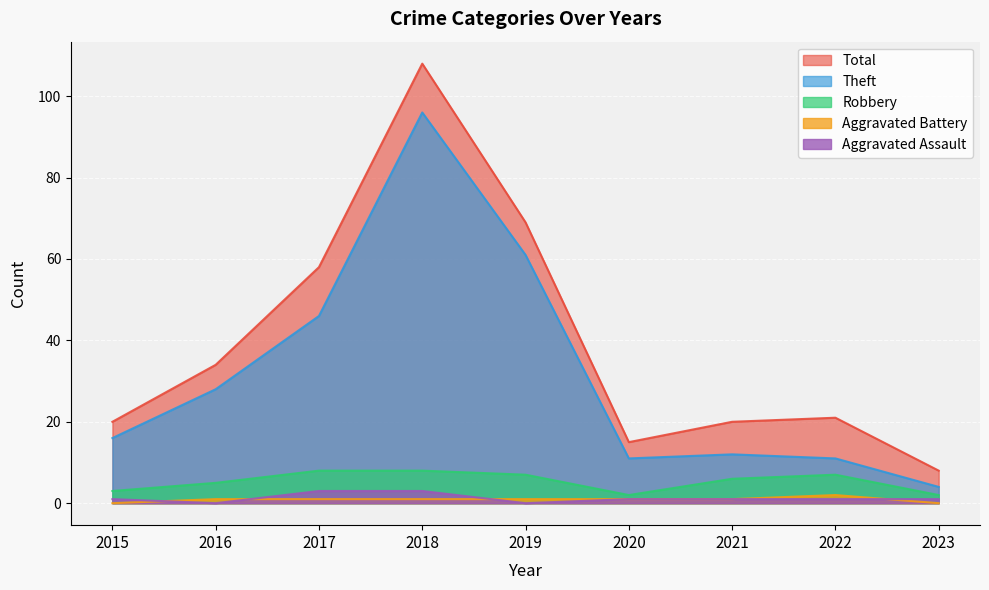

How many lines are shown in the chart?

5